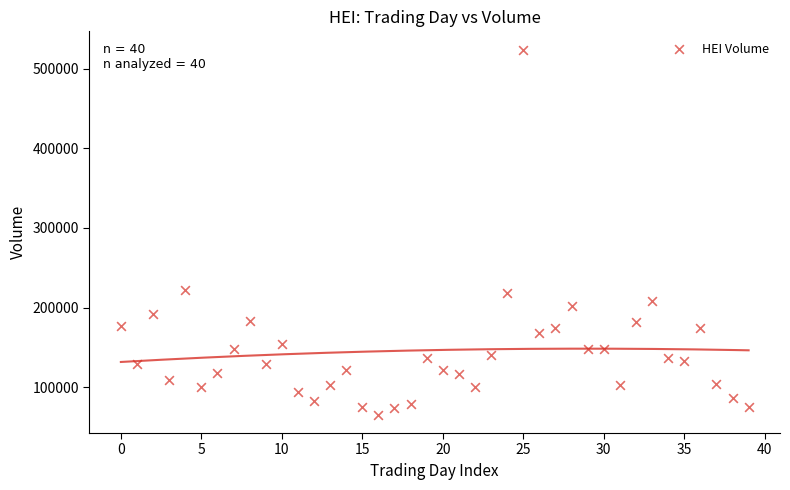

What is the range of Y values (max minus min)?

458626